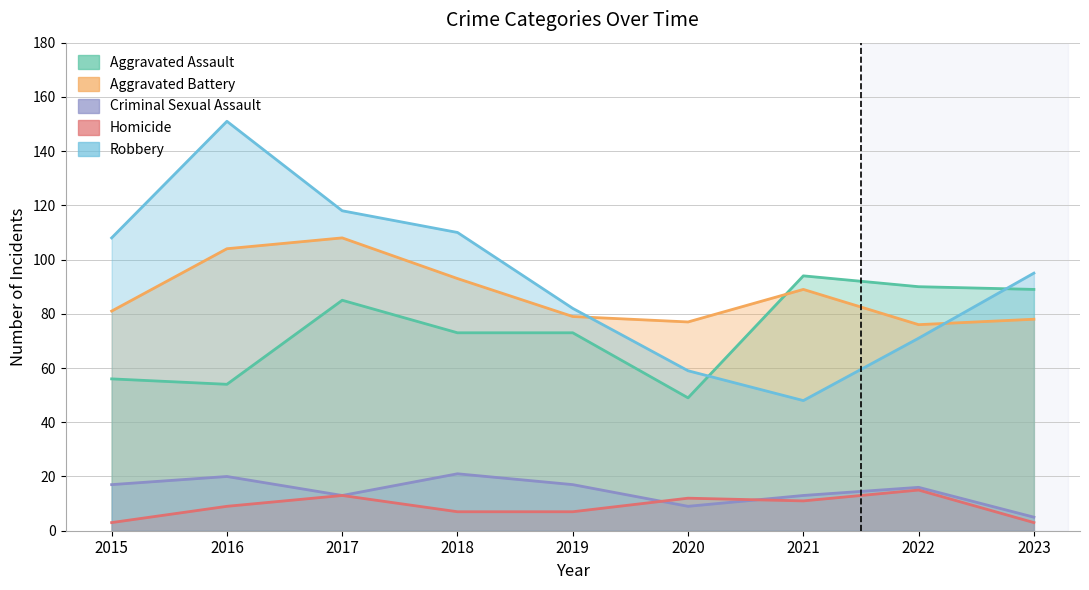

The value of Criminal Sexual Assault at 2018 is 7. True or false?

False